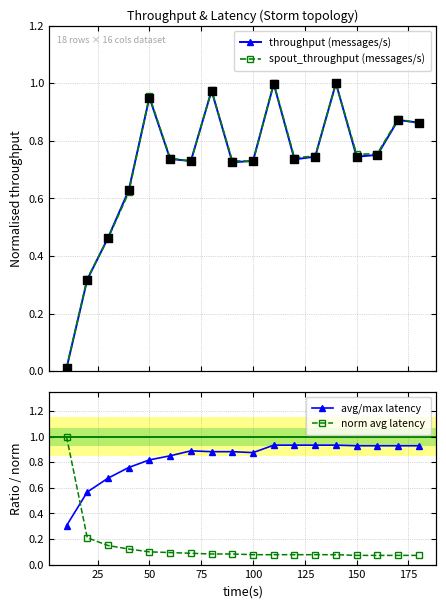

Is the value of avg/max latency at 150 greater than the value of throughput (messages/s) at 12?

Yes